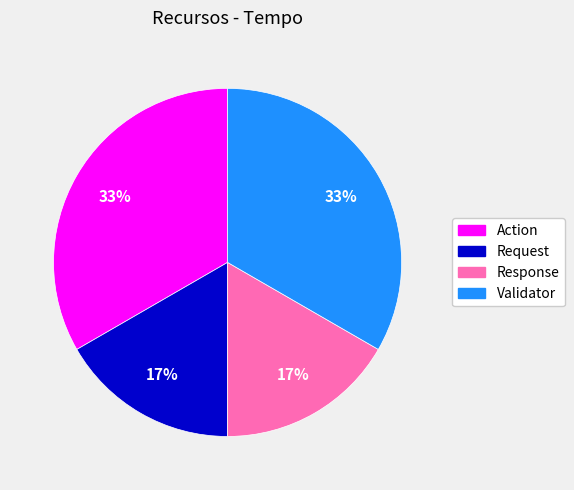

Does Response account for over 50% of the chart?

No